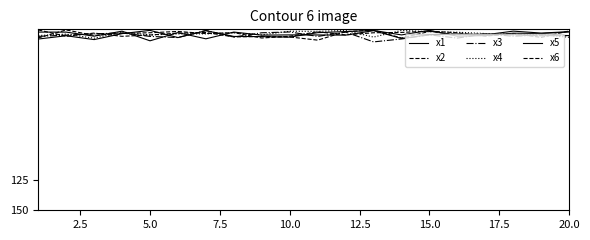

Is this an area chart (filled region under the line)?

No